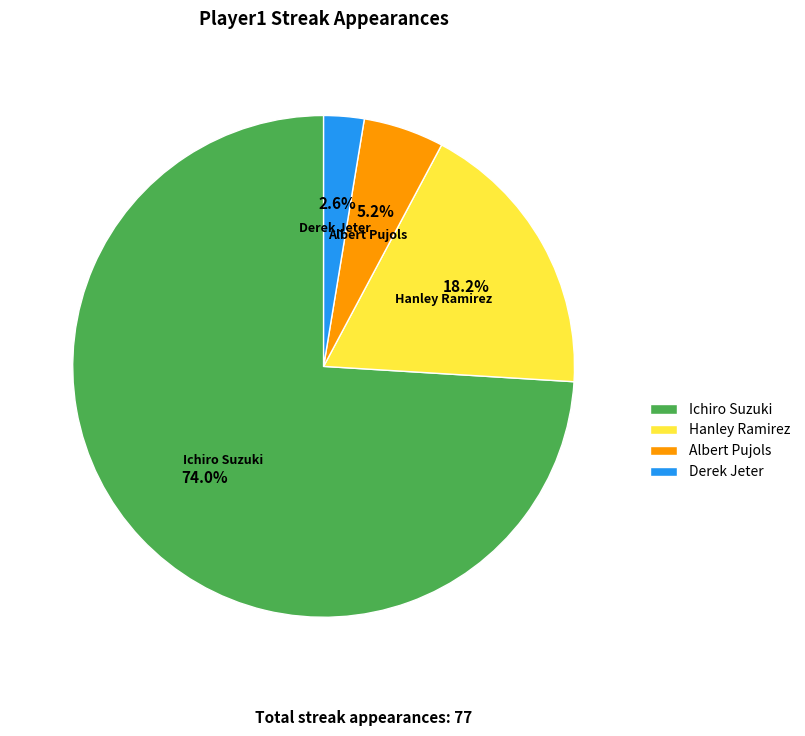

What is the majority slice?

Ichiro Suzuki